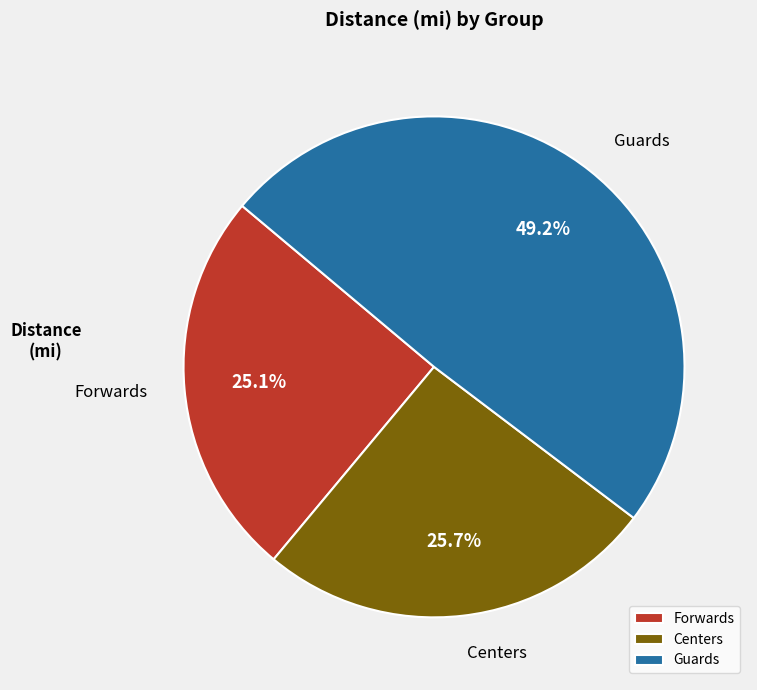

To the nearest percent, what is the combined percentage of Guards and Centers?

75%